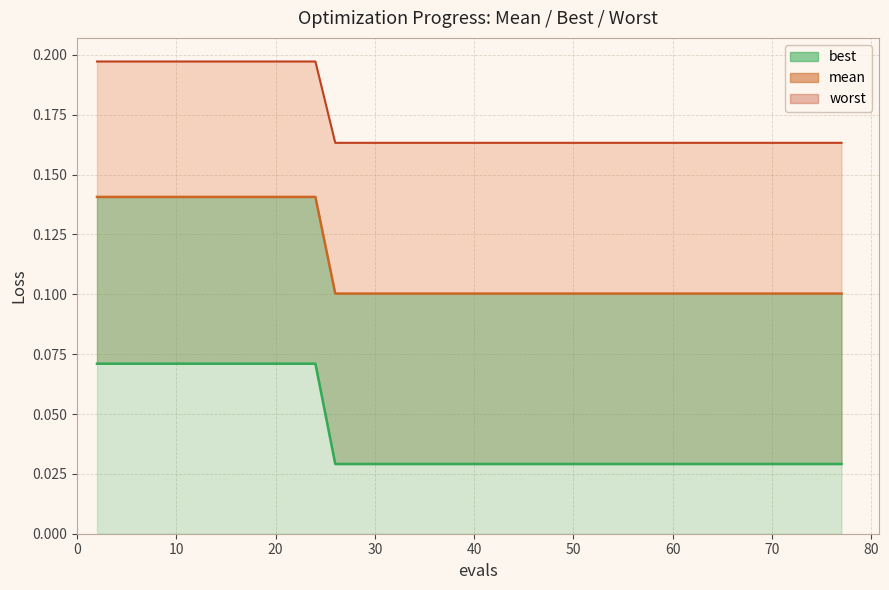

Does the chart display data point markers on the line(s)?

No